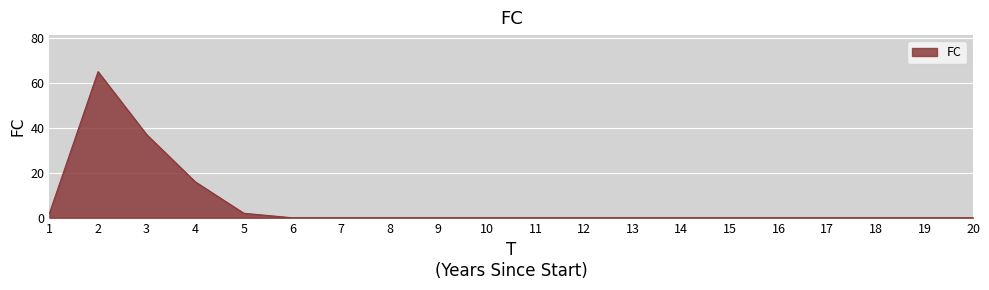

Is it true that the value at 4 is 16?

True